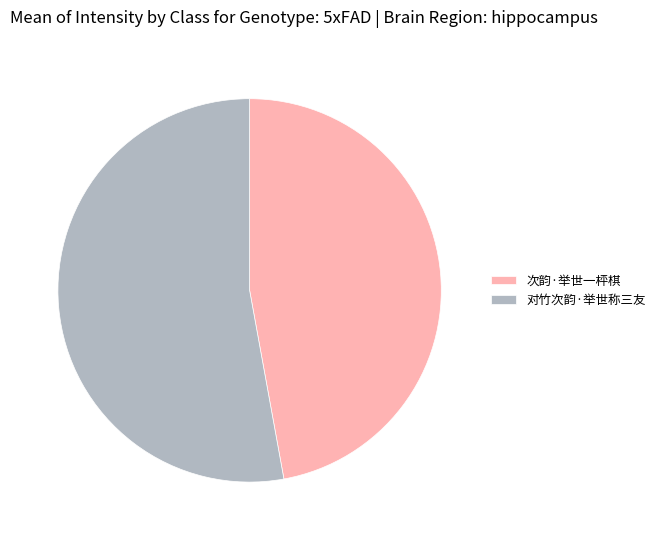

What is the ratio of the value at 对竹次韵·举世称三友 to the value at 次韵·举世一枰棋?

1.1